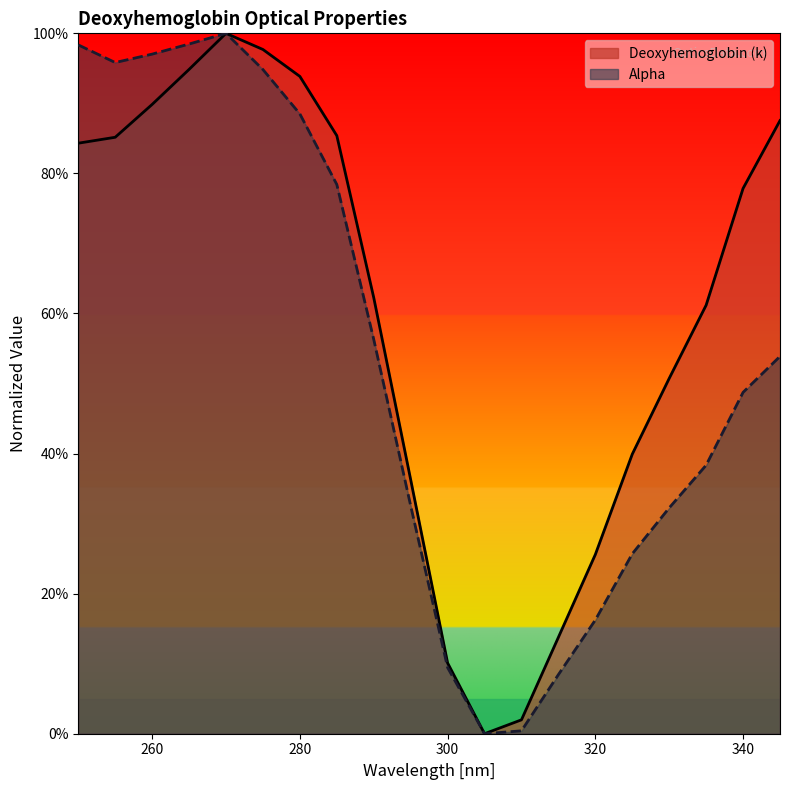

Reading left to right, list all the values displayed in this chart.

Deoxyhemoglobin (k): 250=0.8	255=0.9	260=0.9	265=0.9	270=1.0	275=1.0	280=0.9	285=0.9	290=0.6	295=0.4	300=0.1	305=0.0	310=0.0	315=0.1	320=0.3	325=0.4	330=0.5	335=0.6	340=0.8	345=0.9
Alpha: 250=1.0	255=1.0	260=1.0	265=1.0	270=1.0	275=0.9	280=0.9	285=0.8	290=0.6	295=0.3	300=0.1	305=0.0	310=0.0	315=0.1	320=0.2	325=0.3	330=0.3	335=0.4	340=0.5	345=0.5